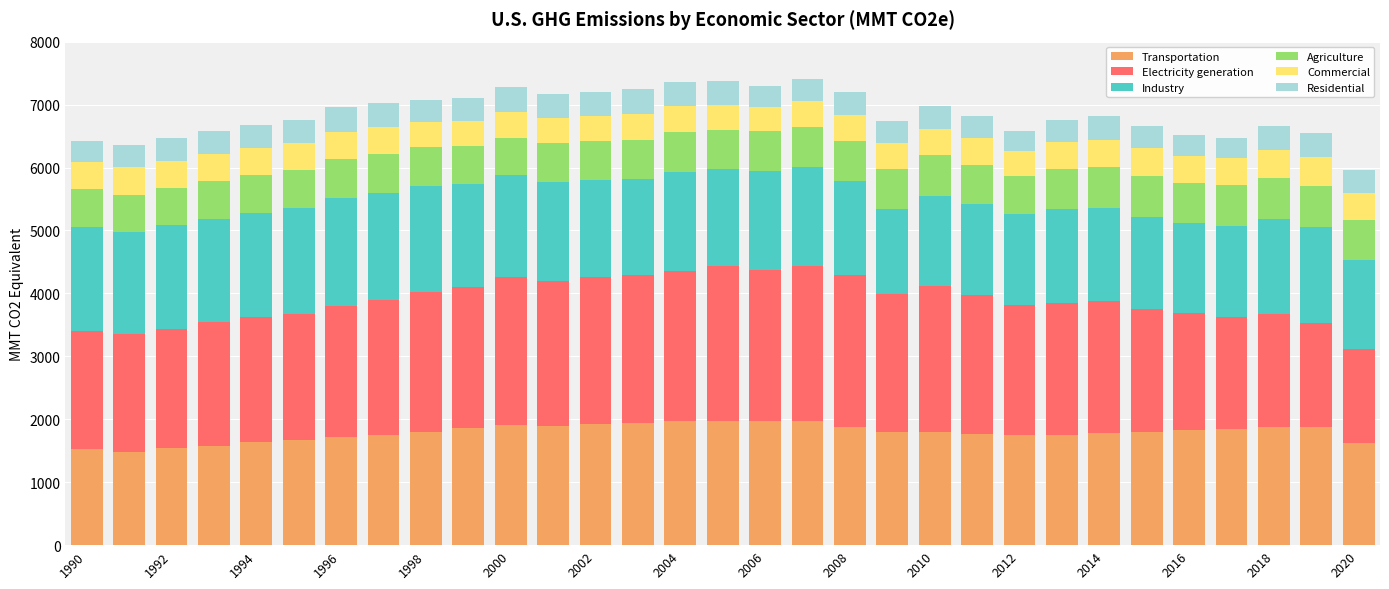

How many bars are there in total?

31